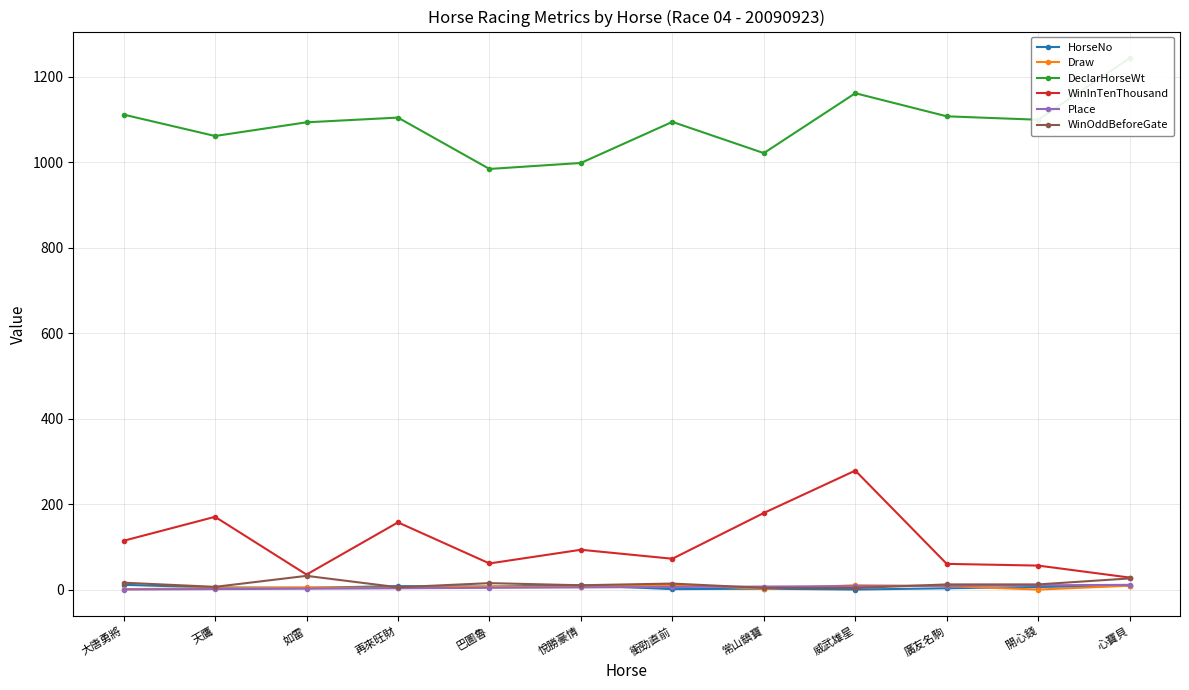

What is the value of the WinOddBeforeGate point at the 12th from the left?

27.0